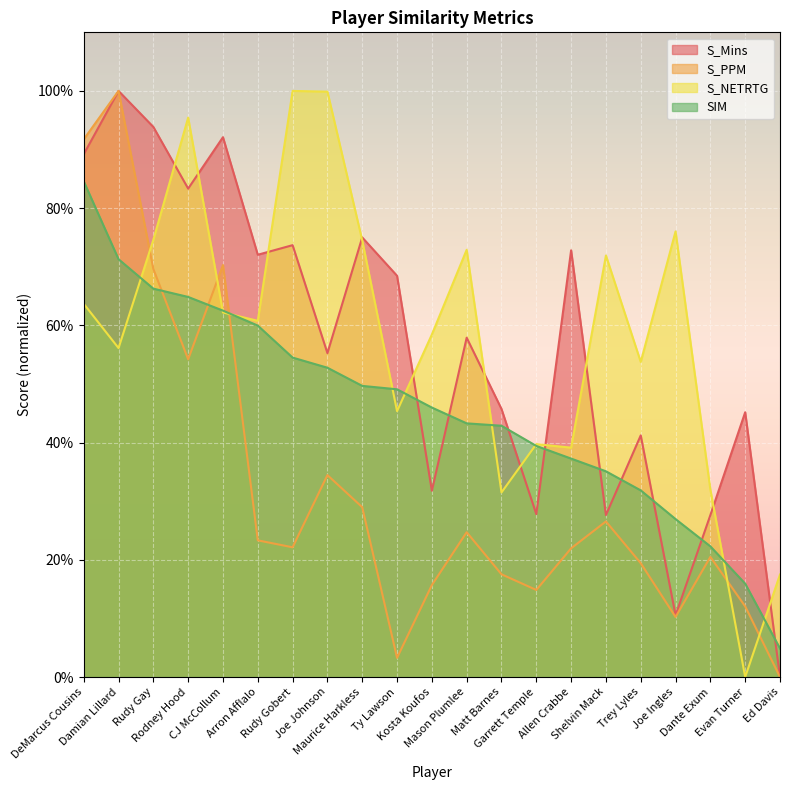

What is the label of the 3rd point from the right?

Dante Exum